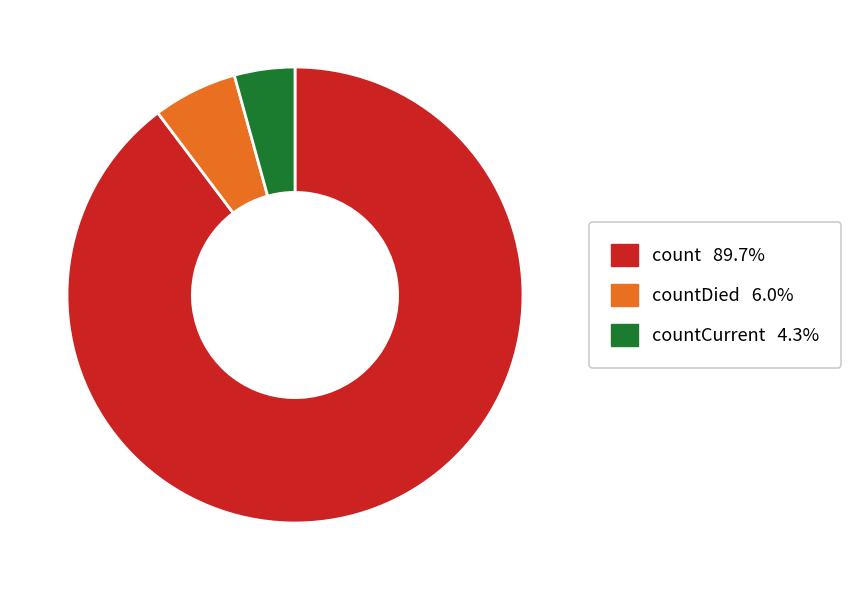

Is there a majority slice in this chart?

Yes